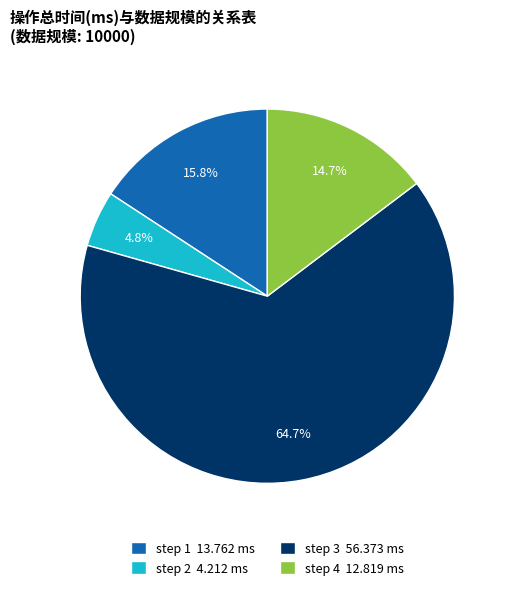

True or false: step 3 accounts for 65% of the total.

True